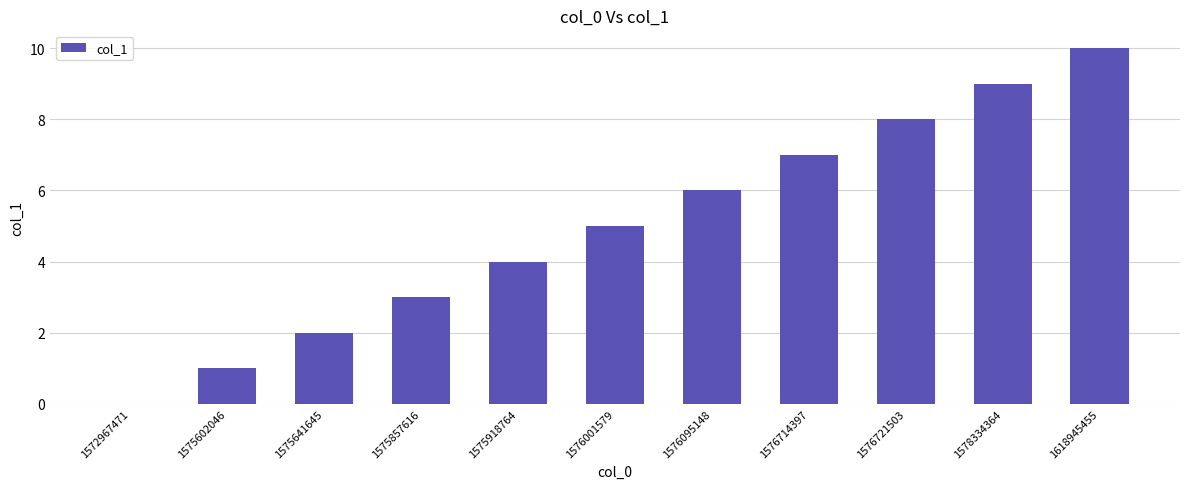

What is the sum of all values?

55